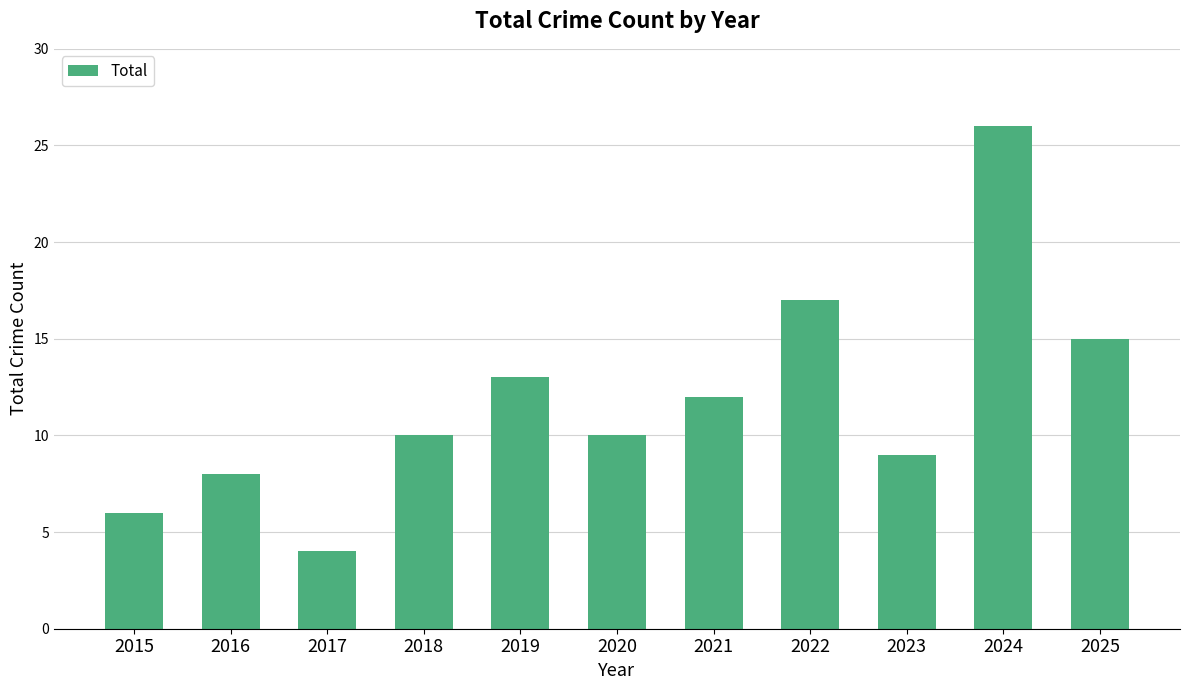

The chart shows a value of 17 at 2022. True or false?

True